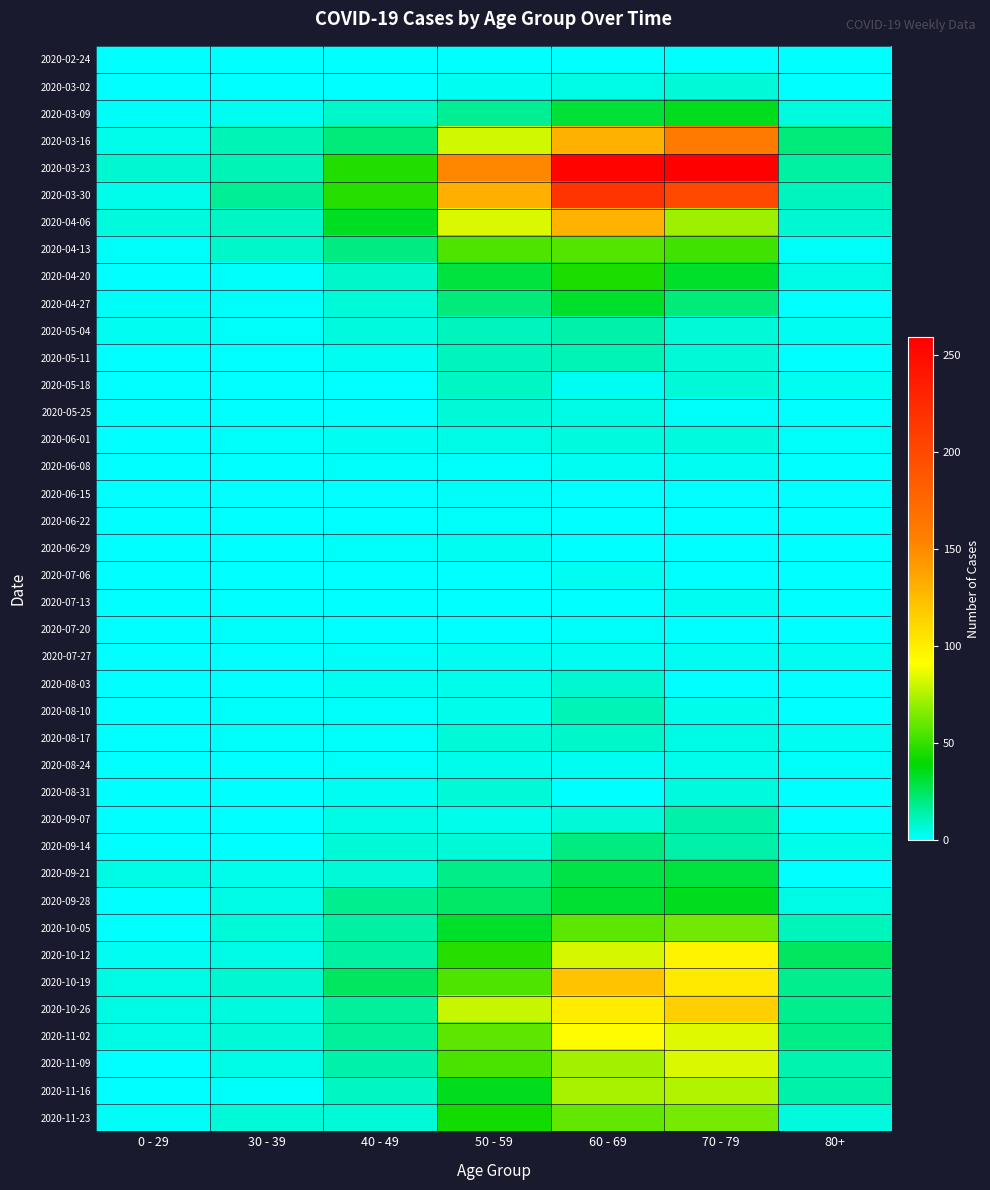

Reading left to right, extract all data points from this chart.

2020-02-24: 0 - 29=0	30 - 39=0	40 - 49=1	50 - 59=1	60 - 69=1	70 - 79=1	80+=0
2020-03-02: 0 - 29=0	30 - 39=1	40 - 49=1	50 - 59=3	60 - 69=5	70 - 79=7	80+=1
2020-03-09: 0 - 29=2	30 - 39=3	40 - 49=9	50 - 59=17	60 - 69=31	70 - 79=35	80+=6
2020-03-16: 0 - 29=4	30 - 39=12	40 - 49=21	50 - 59=81	60 - 69=130	70 - 79=158	80+=21
2020-03-23: 0 - 29=8	30 - 39=12	40 - 49=46	50 - 59=151	60 - 69=255	70 - 79=259	80+=15
2020-03-30: 0 - 29=4	30 - 39=17	40 - 49=47	50 - 59=131	60 - 69=216	70 - 79=199	80+=11
2020-04-06: 0 - 29=6	30 - 39=10	40 - 49=34	50 - 59=83	60 - 69=129	70 - 79=71	80+=8
2020-04-13: 0 - 29=2	30 - 39=9	40 - 49=20	50 - 59=55	60 - 69=56	70 - 79=52	80+=2
2020-04-20: 0 - 29=1	30 - 39=2	40 - 49=9	50 - 59=30	60 - 69=45	70 - 79=33	80+=5
2020-04-27: 0 - 29=2	30 - 39=2	40 - 49=7	50 - 59=21	60 - 69=33	70 - 79=21	80+=0
2020-05-04: 0 - 29=3	30 - 39=2	40 - 49=6	50 - 59=11	60 - 69=14	70 - 79=7	80+=3
2020-05-11: 0 - 29=1	30 - 39=0	40 - 49=3	50 - 59=11	60 - 69=12	70 - 79=7	80+=0
2020-05-18: 0 - 29=0	30 - 39=1	40 - 49=0	50 - 59=10	60 - 69=3	70 - 79=7	80+=3
2020-05-25: 0 - 29=0	30 - 39=0	40 - 49=1	50 - 59=7	60 - 69=5	70 - 79=2	80+=1
2020-06-01: 0 - 29=0	30 - 39=2	40 - 49=3	50 - 59=5	60 - 69=6	70 - 79=6	80+=2
2020-06-08: 0 - 29=0	30 - 39=0	40 - 49=2	50 - 59=2	60 - 69=3	70 - 79=3	80+=0
2020-06-15: 0 - 29=0	30 - 39=0	40 - 49=1	50 - 59=2	60 - 69=1	70 - 79=1	80+=1
2020-06-22: 0 - 29=1	30 - 39=0	40 - 49=1	50 - 59=2	60 - 69=0	70 - 79=1	80+=0
2020-06-29: 0 - 29=0	30 - 39=0	40 - 49=2	50 - 59=3	60 - 69=0	70 - 79=0	80+=0
2020-07-06: 0 - 29=0	30 - 39=1	40 - 49=1	50 - 59=1	60 - 69=3	70 - 79=0	80+=0
2020-07-13: 0 - 29=0	30 - 39=0	40 - 49=0	50 - 59=0	60 - 69=0	70 - 79=3	80+=0
2020-07-20: 0 - 29=1	30 - 39=2	40 - 49=1	50 - 59=1	60 - 69=2	70 - 79=1	80+=1
2020-07-27: 0 - 29=0	30 - 39=0	40 - 49=2	50 - 59=3	60 - 69=3	70 - 79=3	80+=3
2020-08-03: 0 - 29=1	30 - 39=0	40 - 49=3	50 - 59=4	60 - 69=8	70 - 79=1	80+=1
2020-08-10: 0 - 29=1	30 - 39=2	40 - 49=2	50 - 59=4	60 - 69=12	70 - 79=4	80+=1
2020-08-17: 0 - 29=0	30 - 39=2	40 - 49=2	50 - 59=7	60 - 69=9	70 - 79=5	80+=3
2020-08-24: 0 - 29=0	30 - 39=0	40 - 49=2	50 - 59=4	60 - 69=3	70 - 79=4	80+=2
2020-08-31: 0 - 29=0	30 - 39=0	40 - 49=3	50 - 59=7	60 - 69=1	70 - 79=6	80+=0
2020-09-07: 0 - 29=0	30 - 39=1	40 - 49=5	50 - 59=4	60 - 69=7	70 - 79=14	80+=0
2020-09-14: 0 - 29=1	30 - 39=1	40 - 49=7	50 - 59=7	60 - 69=20	70 - 79=14	80+=4
2020-09-21: 0 - 29=5	30 - 39=4	40 - 49=7	50 - 59=19	60 - 69=29	70 - 79=30	80+=1
2020-09-28: 0 - 29=0	30 - 39=5	40 - 49=18	50 - 59=24	60 - 69=32	70 - 79=35	80+=5
2020-10-05: 0 - 29=1	30 - 39=7	40 - 49=15	50 - 59=33	60 - 69=58	70 - 79=62	80+=11
2020-10-12: 0 - 29=3	30 - 39=5	40 - 49=15	50 - 59=47	60 - 69=82	70 - 79=97	80+=25
2020-10-19: 0 - 29=5	30 - 39=8	40 - 49=25	50 - 59=55	60 - 69=121	70 - 79=102	80+=18
2020-10-26: 0 - 29=5	30 - 39=6	40 - 49=16	50 - 59=79	60 - 69=100	70 - 79=115	80+=18
2020-11-02: 0 - 29=5	30 - 39=7	40 - 49=16	50 - 59=58	60 - 69=93	70 - 79=84	80+=19
2020-11-09: 0 - 29=1	30 - 39=5	40 - 49=14	50 - 59=54	60 - 69=72	70 - 79=83	80+=13
2020-11-16: 0 - 29=0	30 - 39=2	40 - 49=10	50 - 59=35	60 - 69=73	70 - 79=75	80+=14
2020-11-23: 0 - 29=2	30 - 39=7	40 - 49=7	50 - 59=43	60 - 69=59	70 - 79=63	80+=6